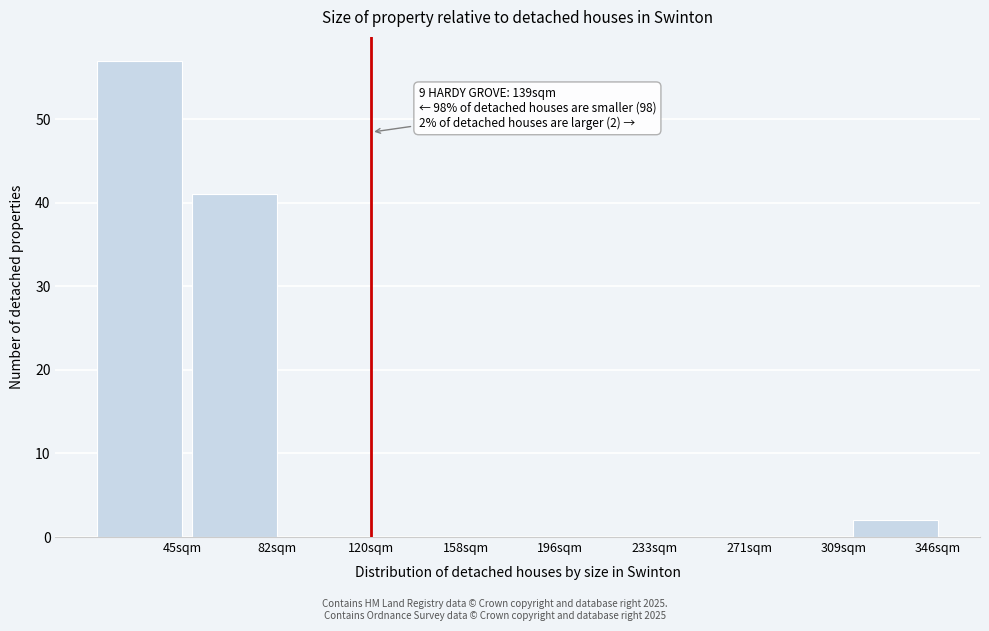

Reading left to right, what are all the values shown in this chart?

45sqm=57	82sqm=41	120sqm=0	158sqm=0	196sqm=0	233sqm=0	271sqm=0	309sqm=0	346sqm=2